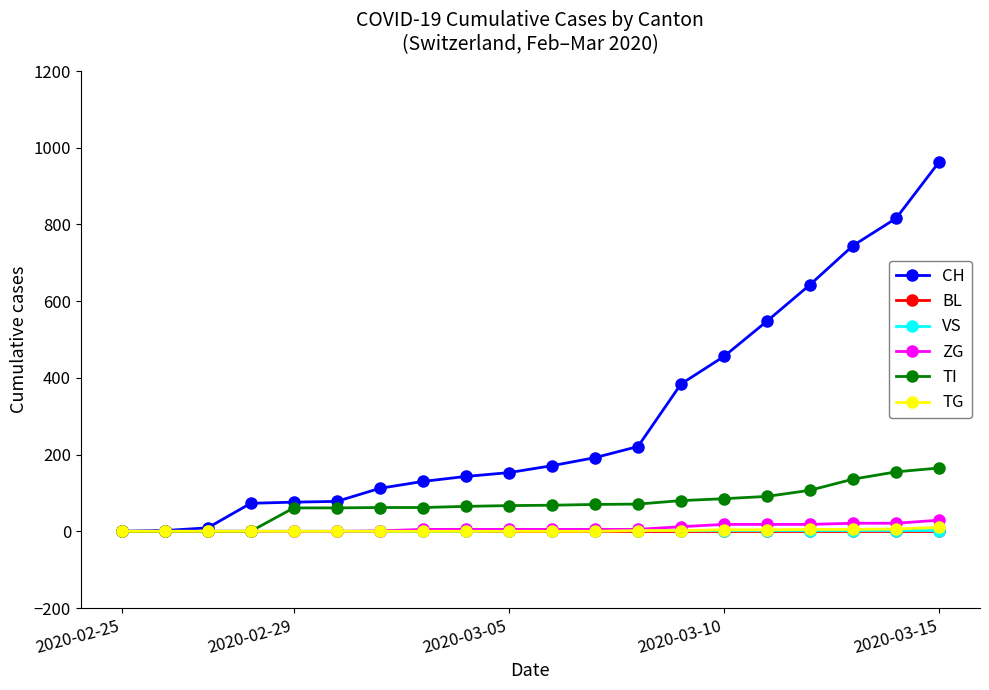

Count the VS values in the range 0 to 2.

20